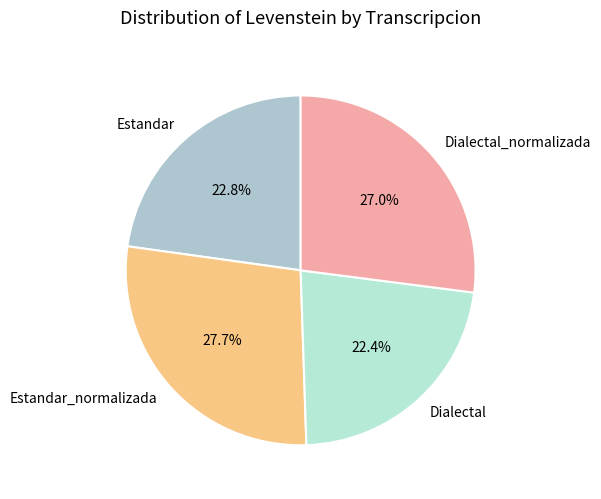

Between Dialectal_normalizada and Dialectal, which is larger?

Dialectal_normalizada